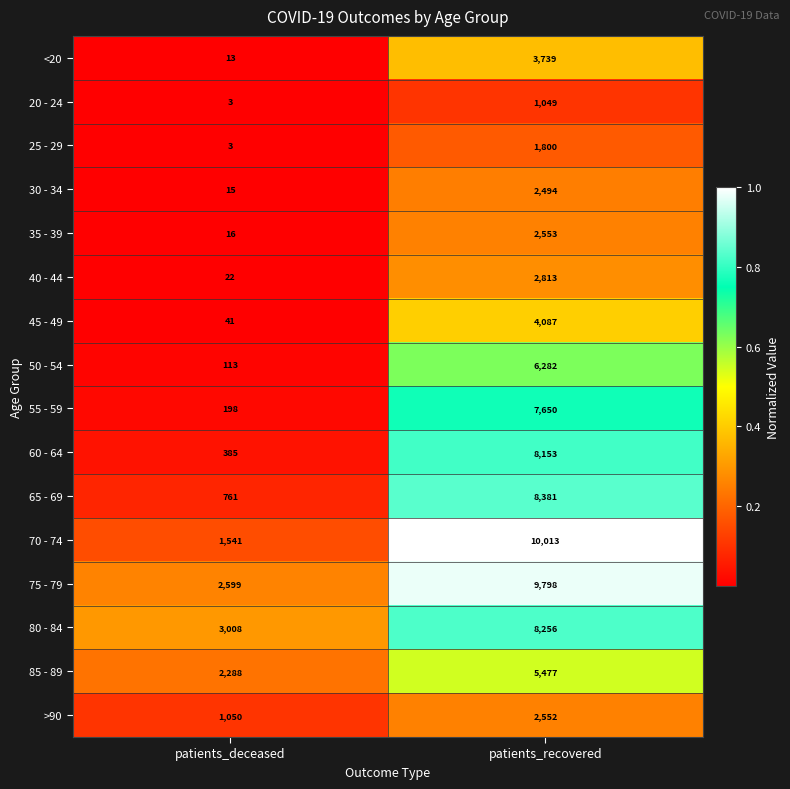

Between patients_deceased and patients_recovered, which series saw the biggest shift?

70 - 74